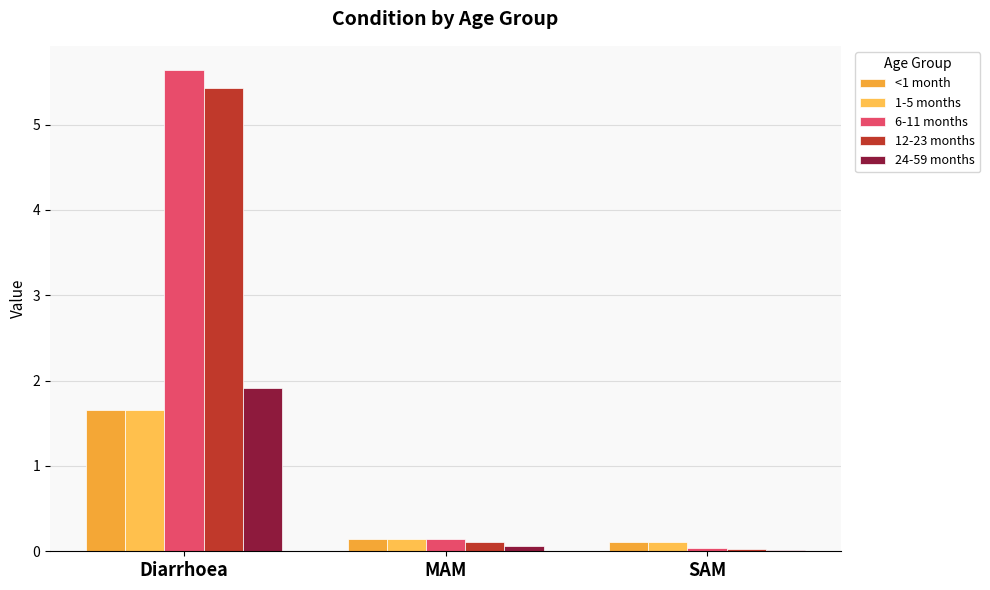

How many bars are there in each group?

5